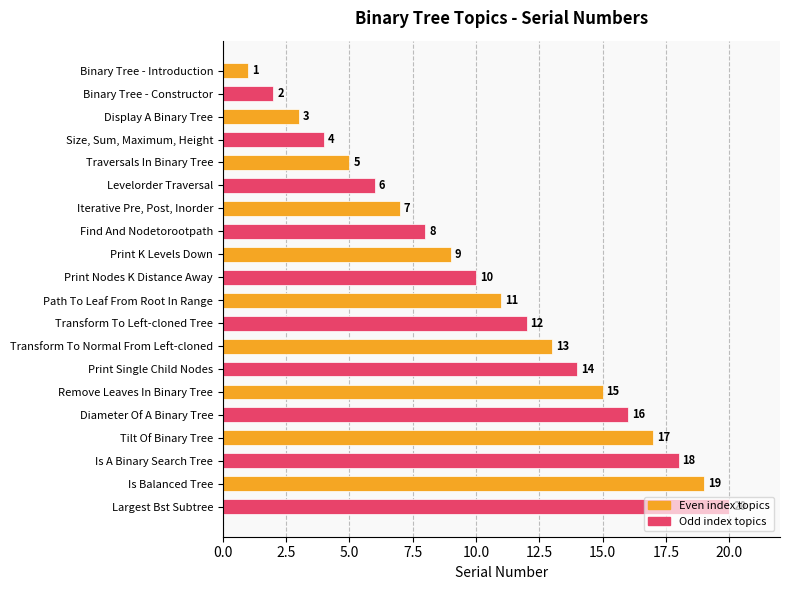

What is the approximate value at Largest Bst Subtree?

20